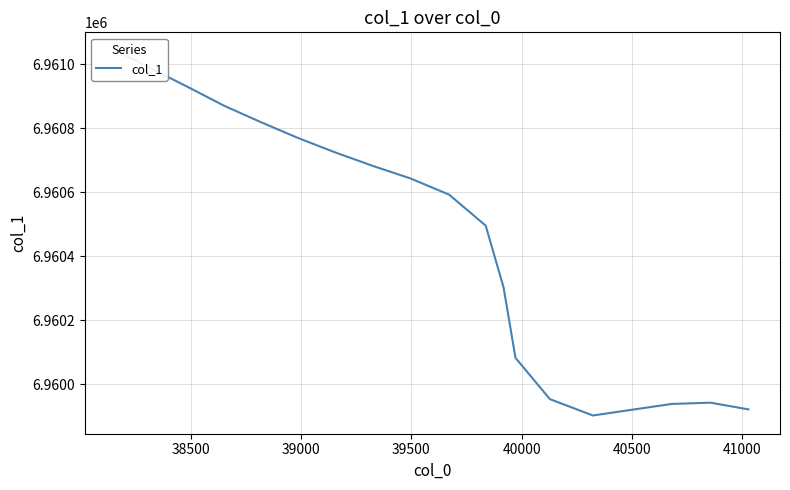

Count the number of values greater than 6960592.

9